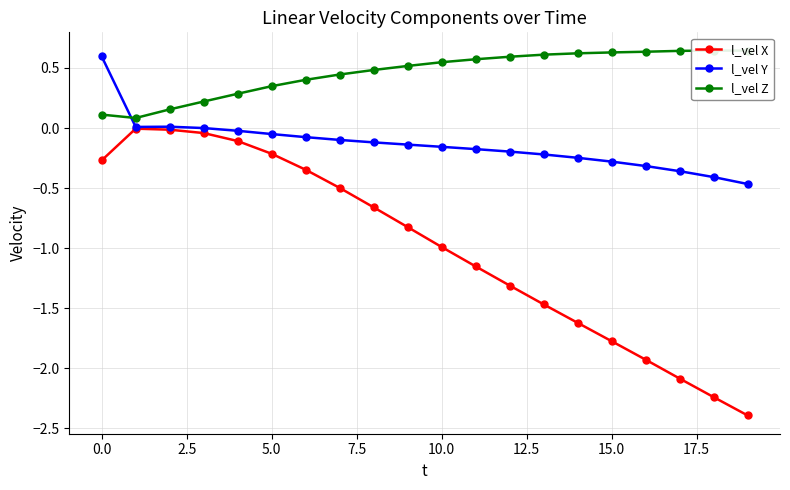

Which category has the highest value across all series?

18